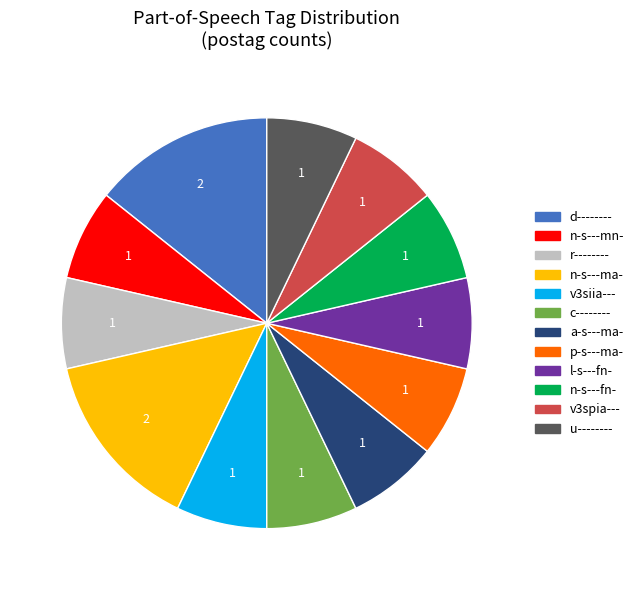

Is there a majority slice in this chart?

No